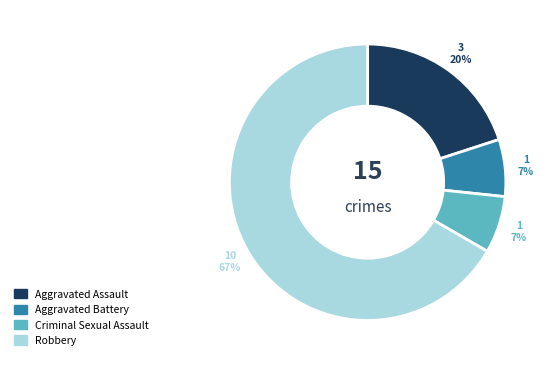

Which slice is the largest?

Robbery